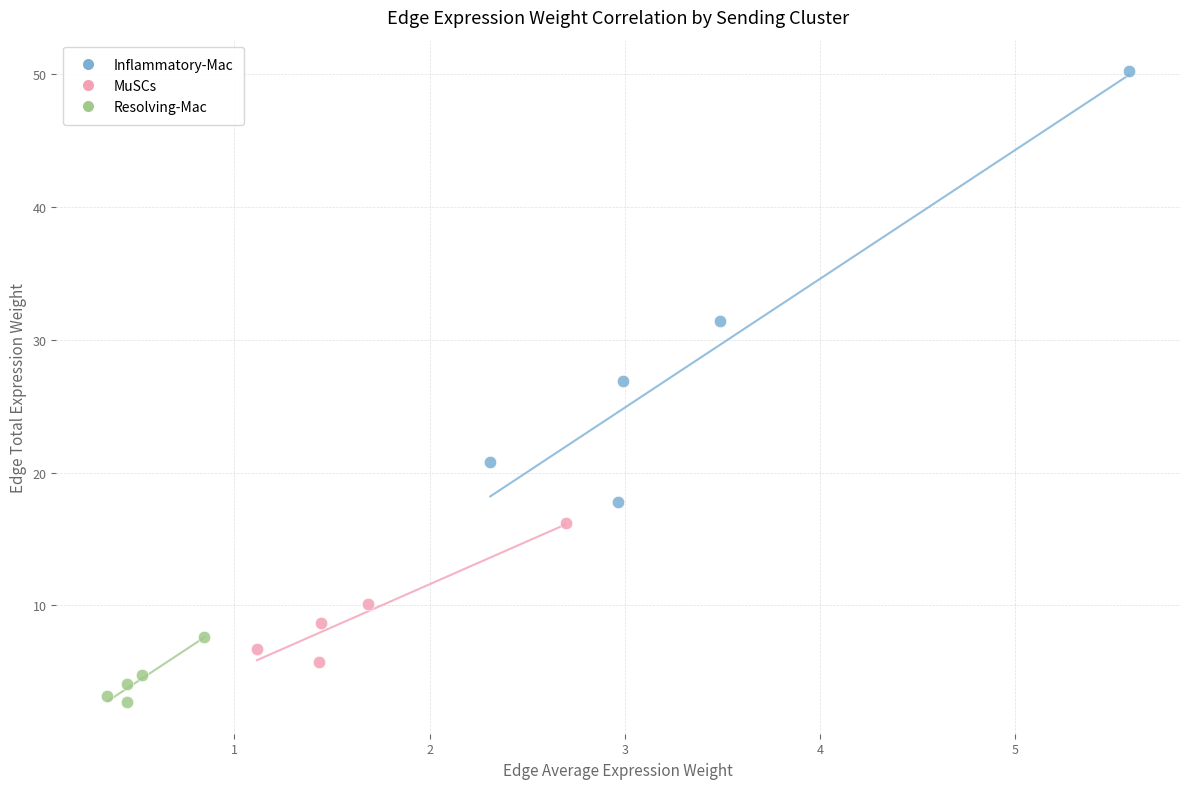

Which series has the widest spread of Y values?

Inflammatory-Mac